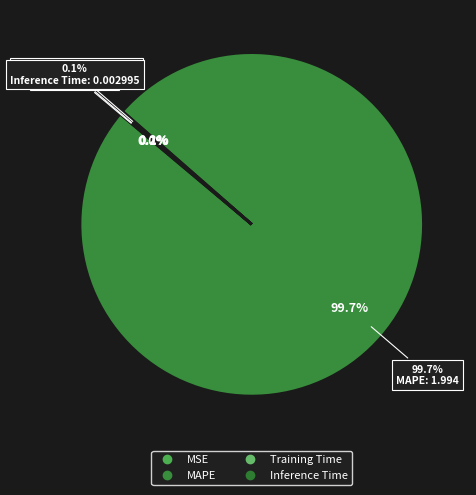

How much of the chart is everything except MAPE?

0.3%